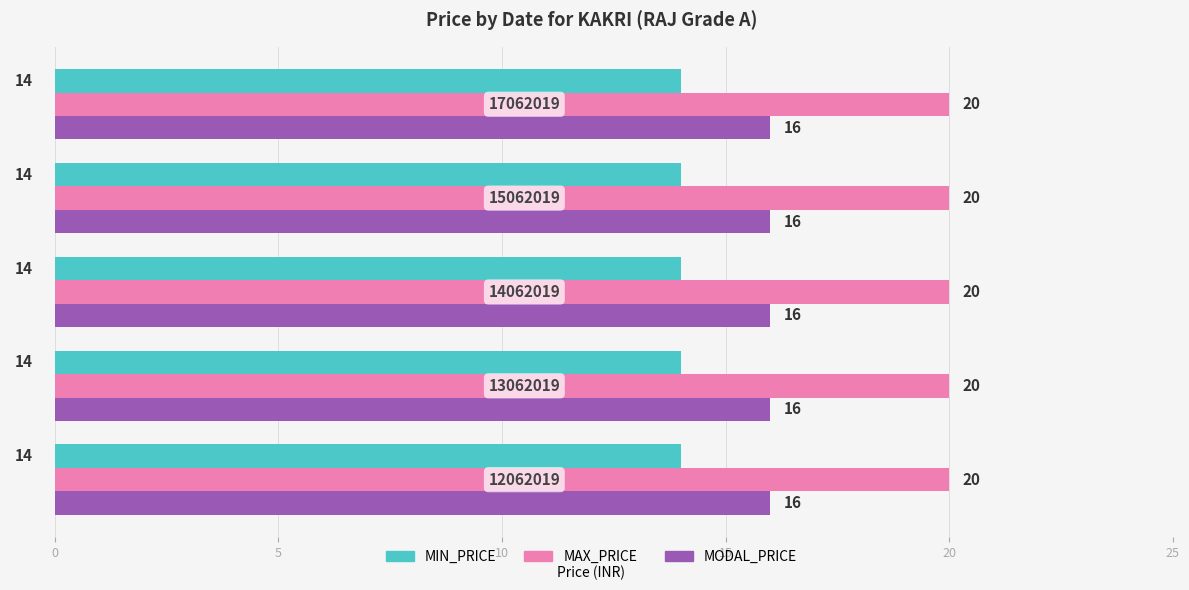

What is the sum of all MODAL_PRICE values?

80